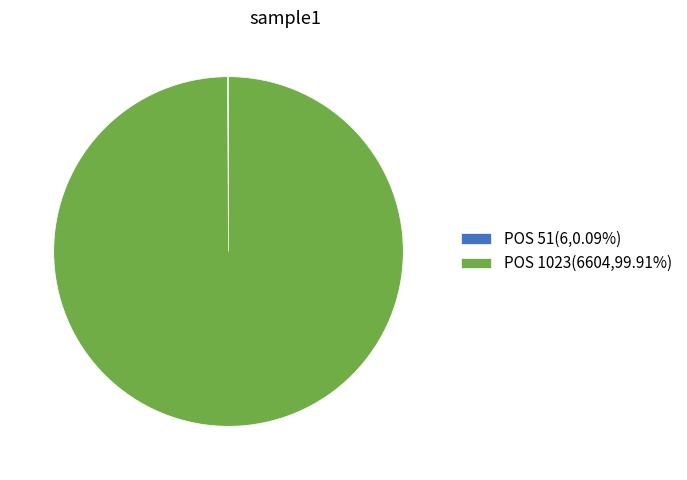

Is there a majority slice in this chart?

Yes